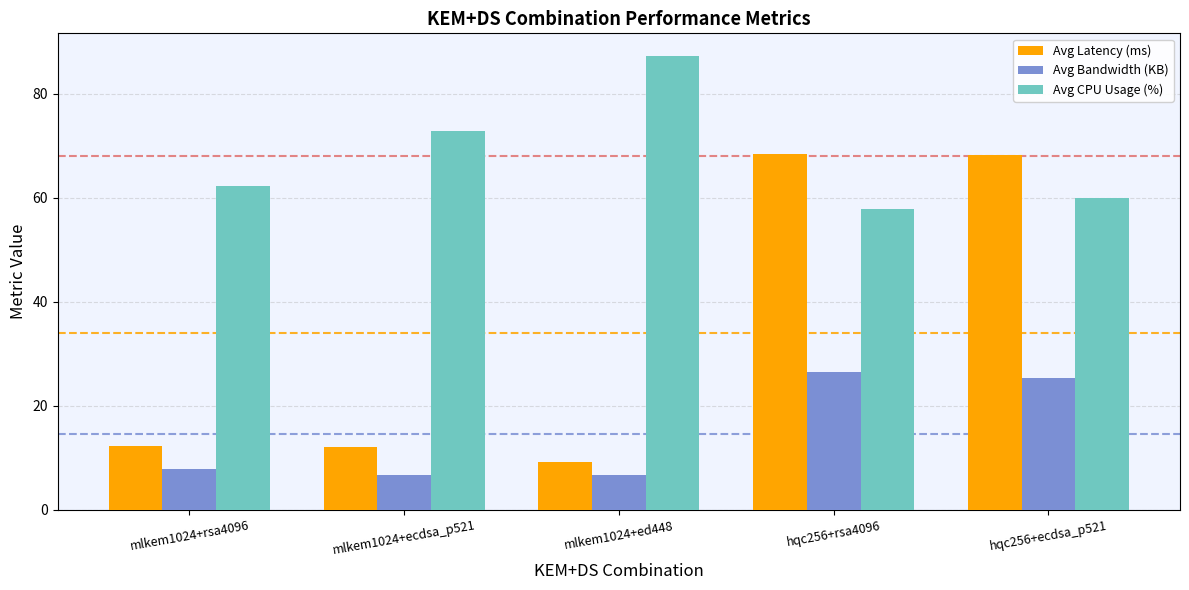

How many bars are there in each group?

3